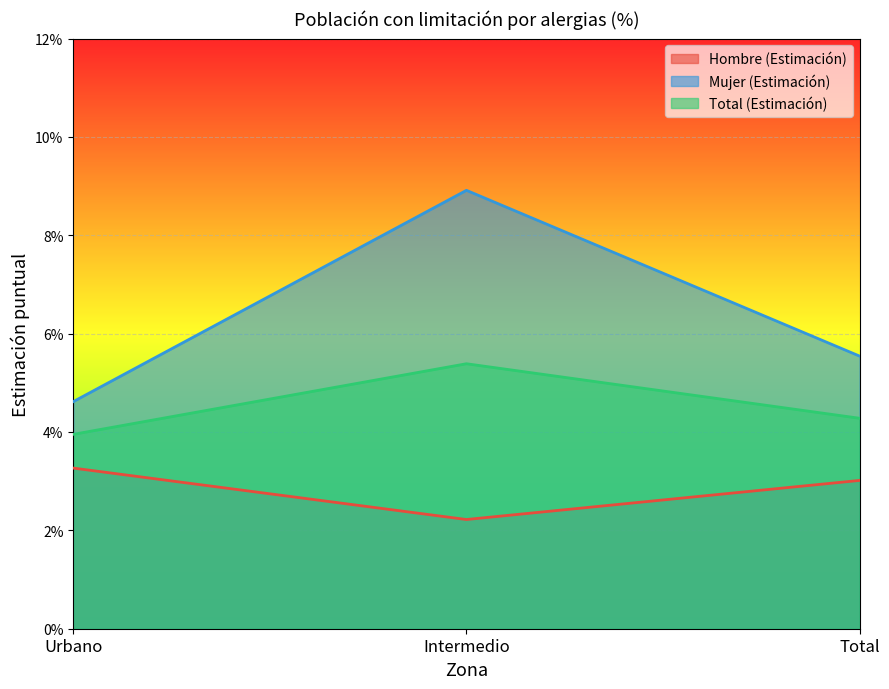

What position from the left is Total?

3